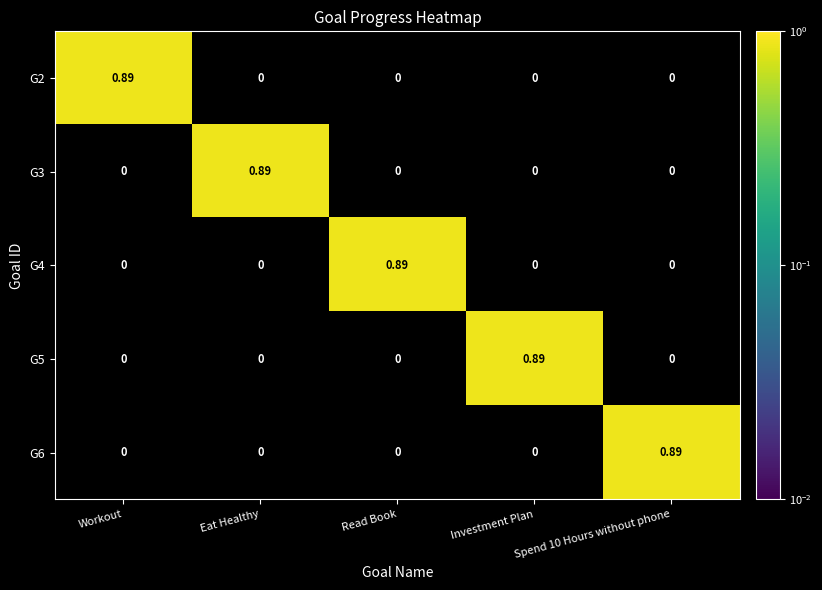

At Workout, list the series in order from largest to smallest.

G2, G3, G4, G5, G6